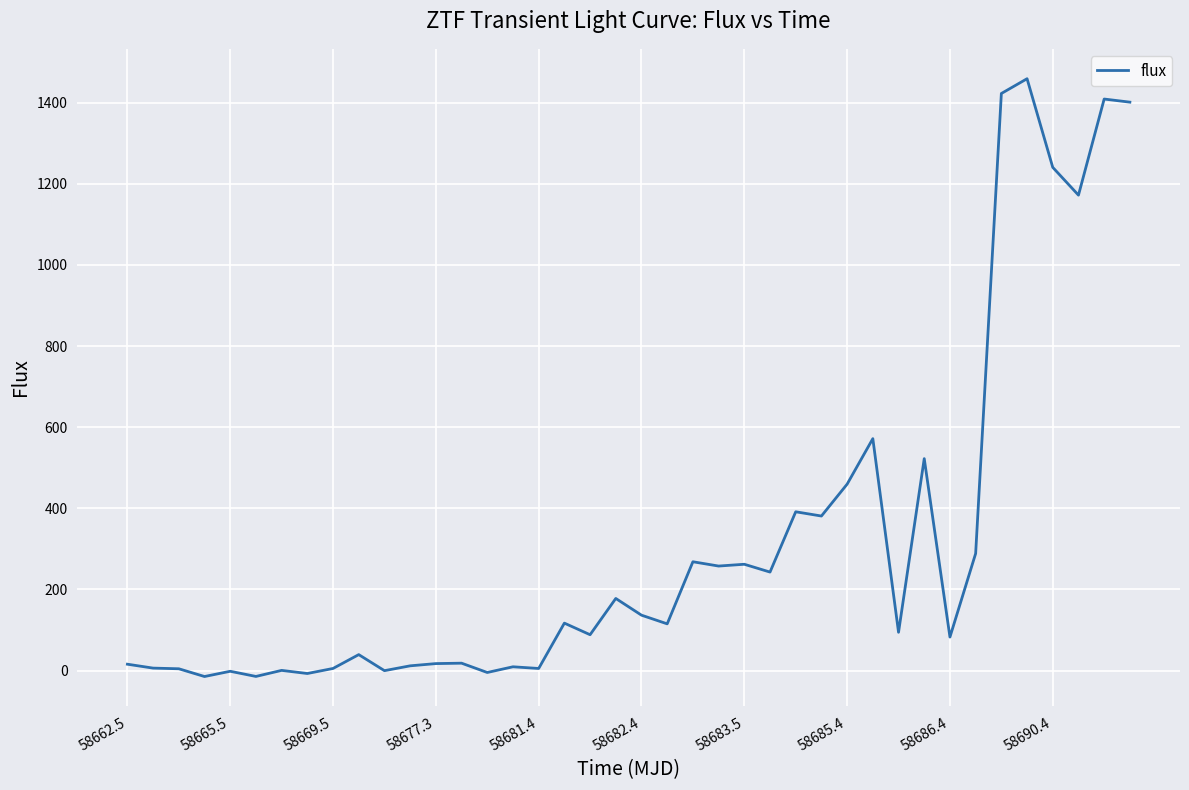

What is the difference between the maximum and minimum values?

1473.8